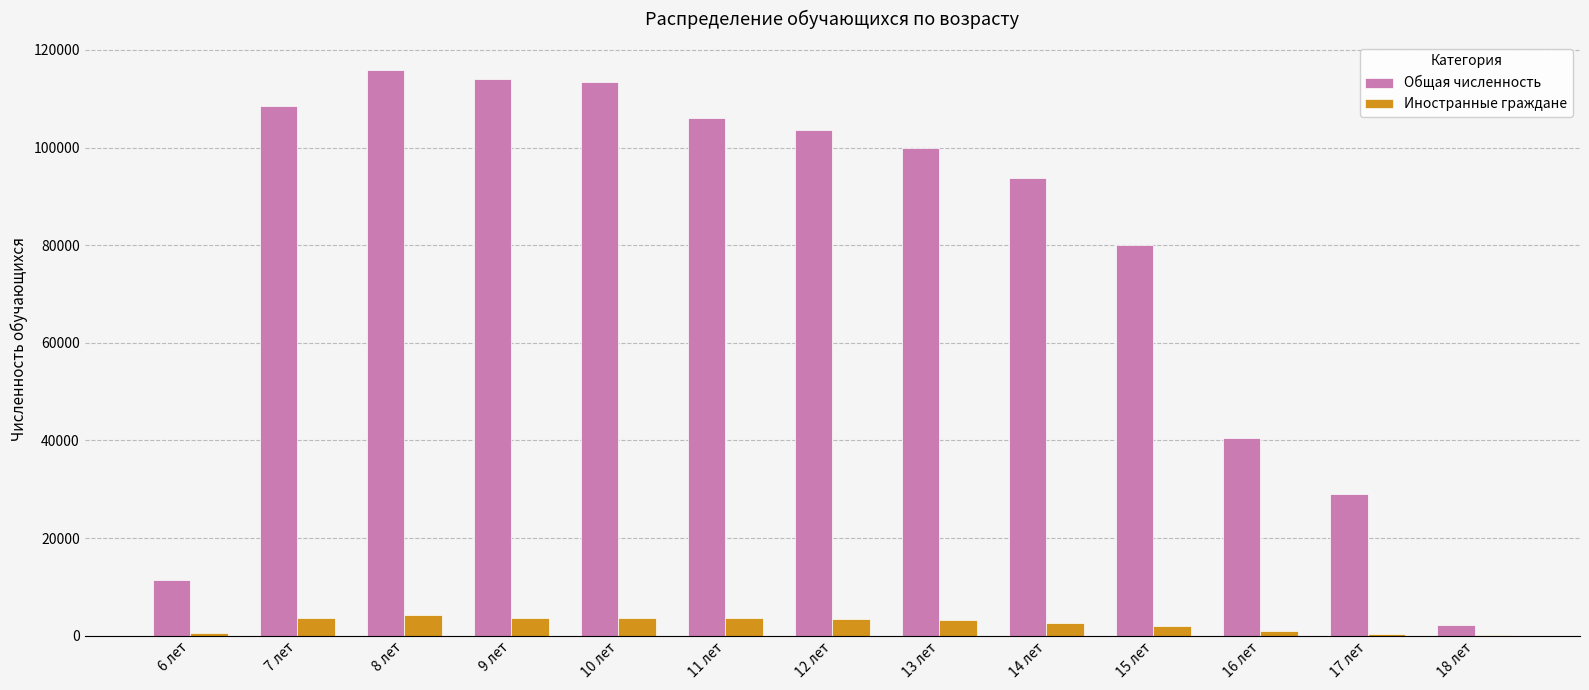

At which category is the sum across all series the highest?

8 лет